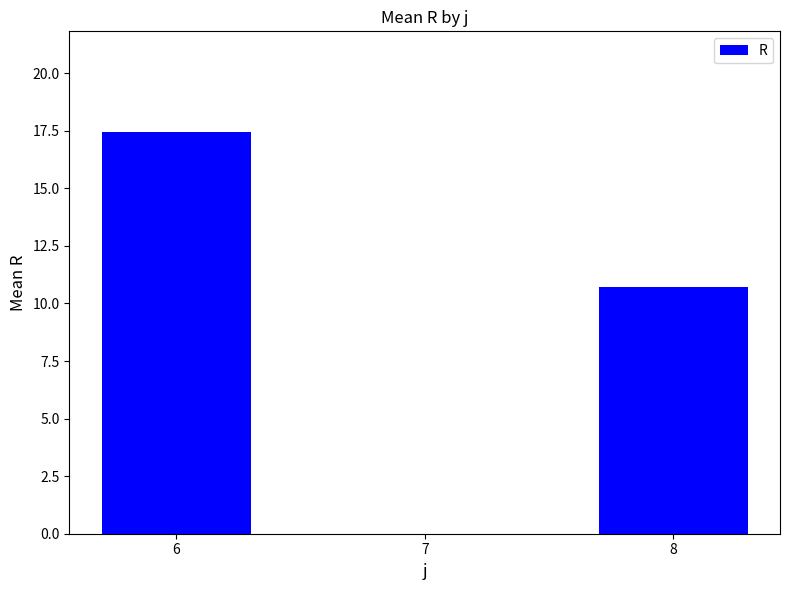

What is the average value?

9.4